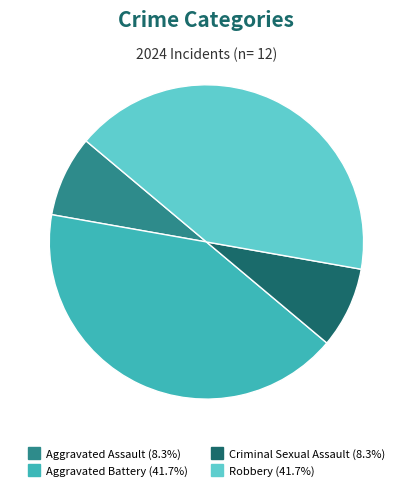

The Robbery slice represents 42% of the pie. True or false?

True